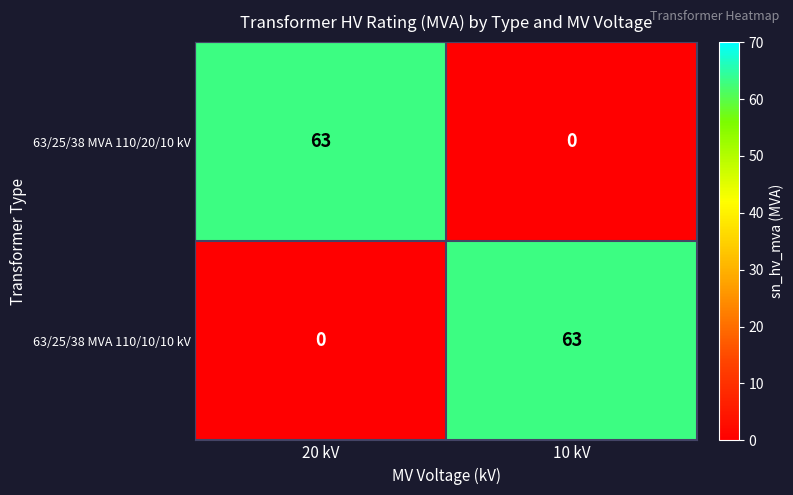

Rank the categories by 63/25/38 MVA 110/10/10 kV value from highest to lowest.

10 kV, 20 kV